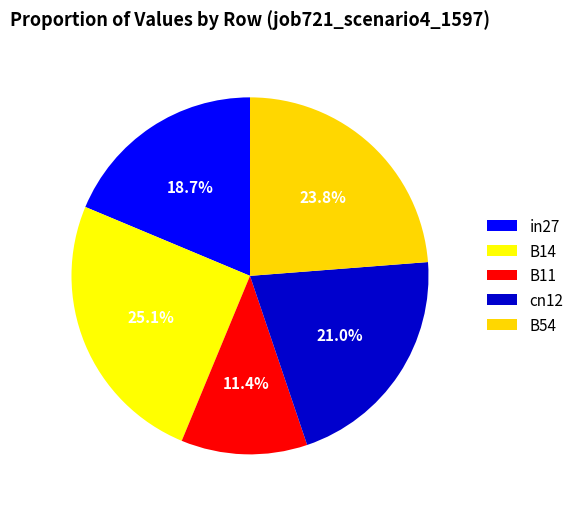

Count the number of slices in the pie.

5